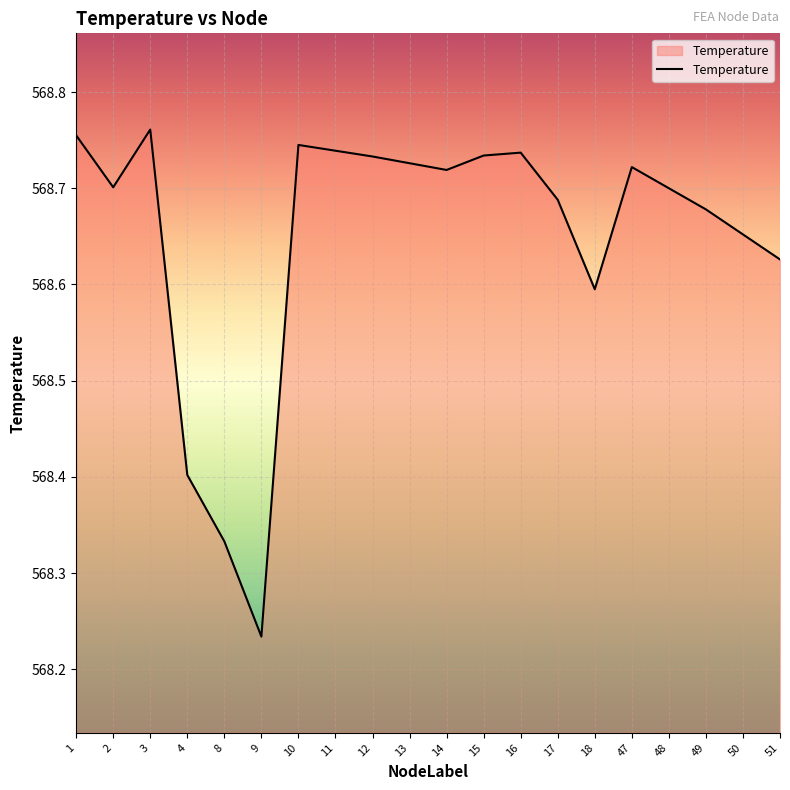

Is this an area chart (filled region under the line)?

No